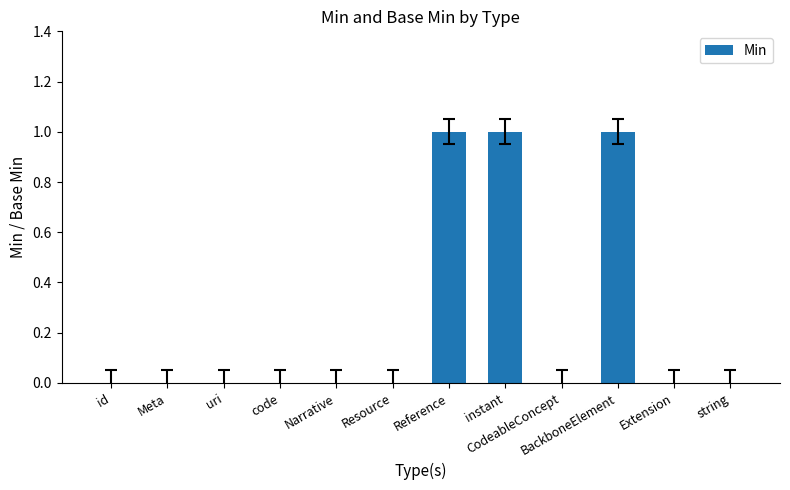

Is it true that the value at string is 0?

True